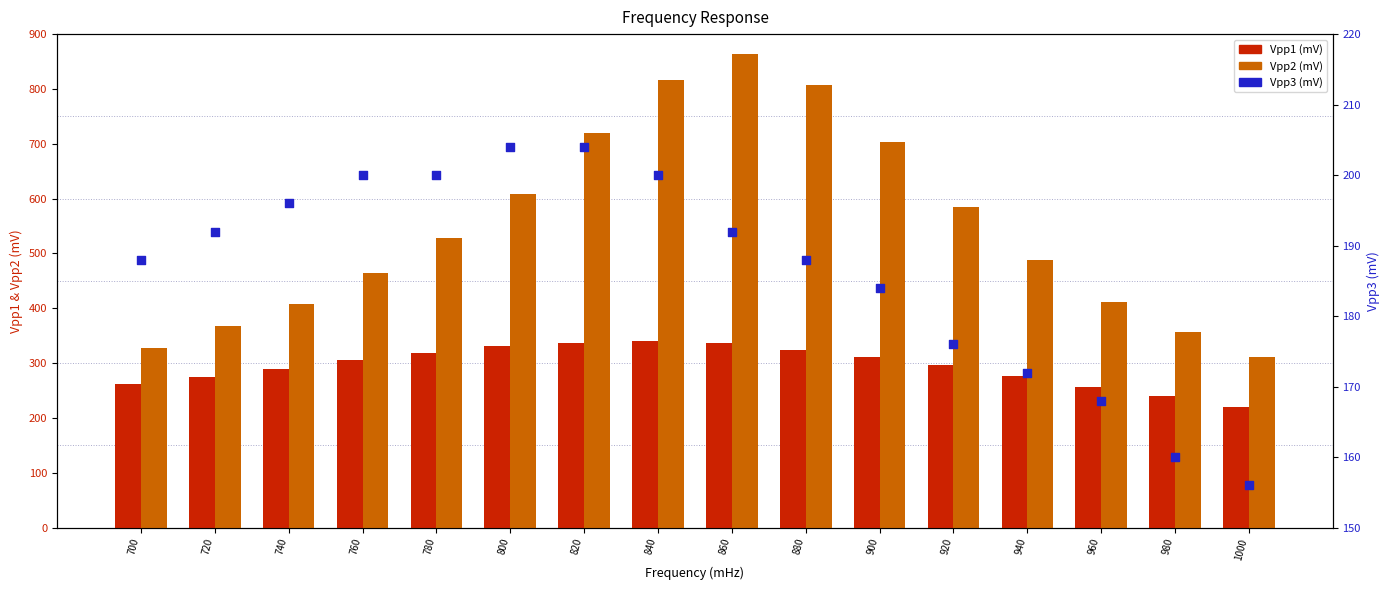

Which series has the largest Y range (max minus min)?

Vpp2 (mV)